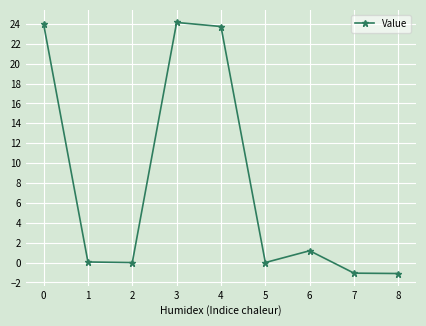

How many points are higher than both their immediate neighbors (excluding endpoints)?

2